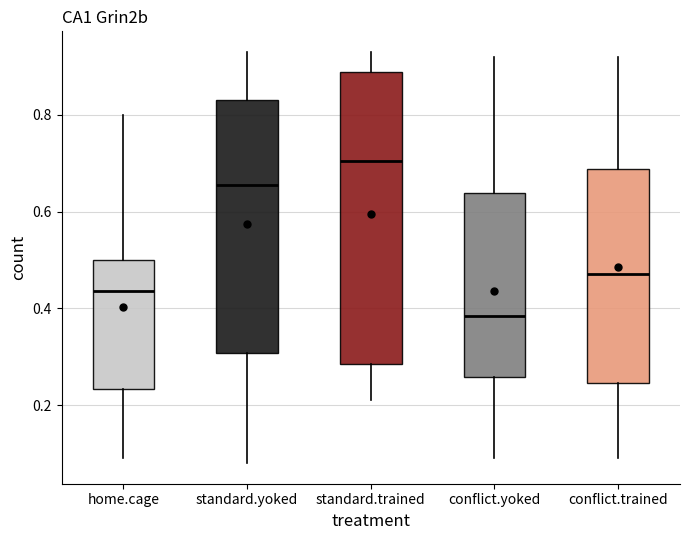

Reading left to right, read every box against the y-axis: the position of its median line, the range the box covers, and the ends of its whiskers. The values are not printed on the chart, so give them approximately, as read against the axis.

home.cage: median 0.44, box 0.24 to 0.50, whiskers 0.10 to 0.80
standard.yoked: median 0.66, box 0.30 to 0.84, whiskers 0.08 to 0.94
standard.trained: median 0.70, box 0.28 to 0.88, whiskers 0.22 to 0.94
conflict.yoked: median 0.38, box 0.26 to 0.64, whiskers 0.10 to 0.92
conflict.trained: median 0.48, box 0.24 to 0.68, whiskers 0.10 to 0.92